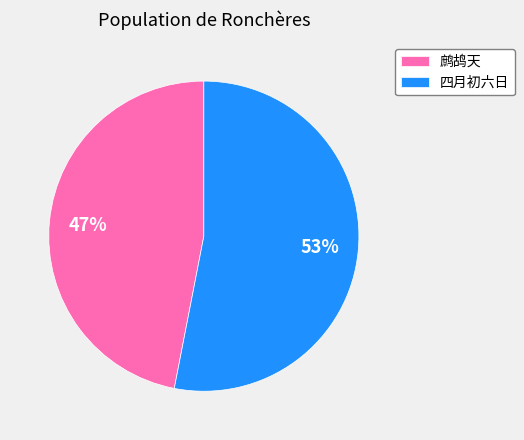

What is the majority slice?

四月初六日